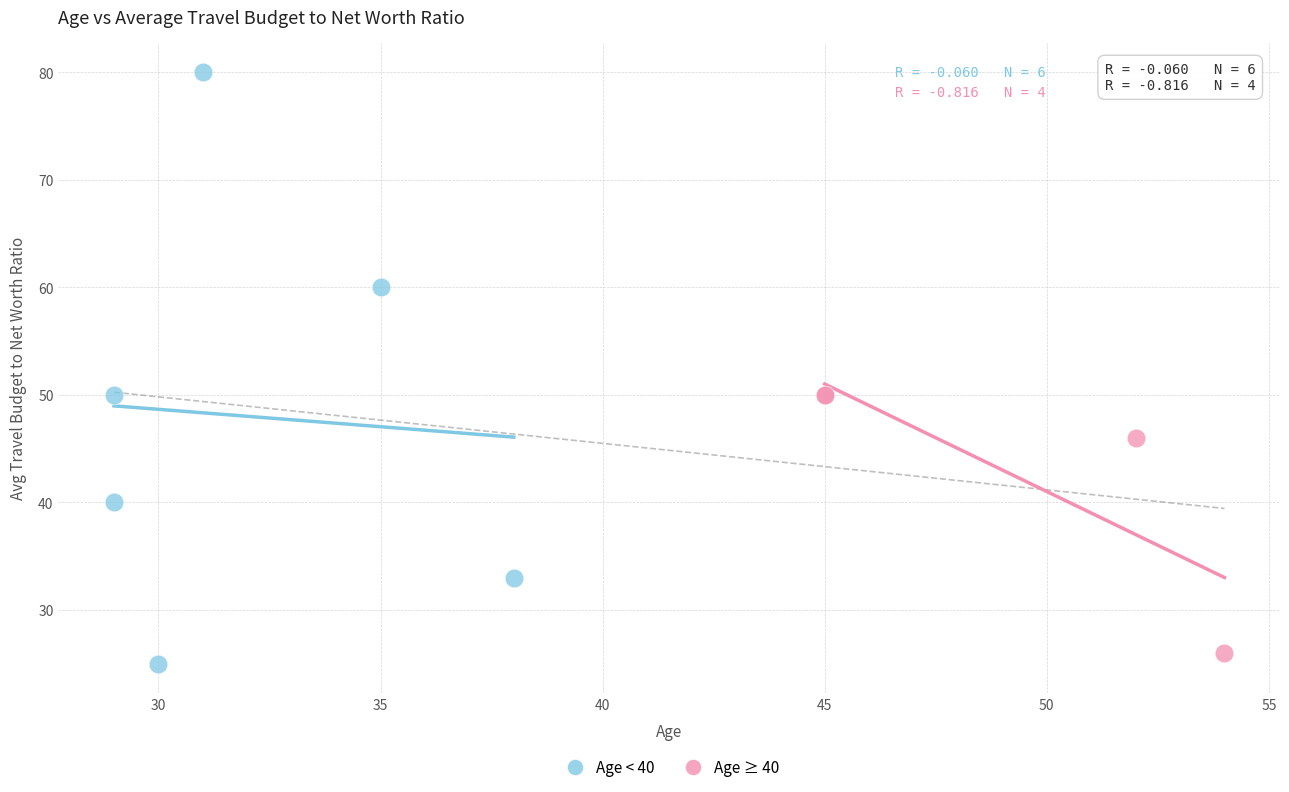

Which series has the largest Y range (max minus min)?

Age < 40